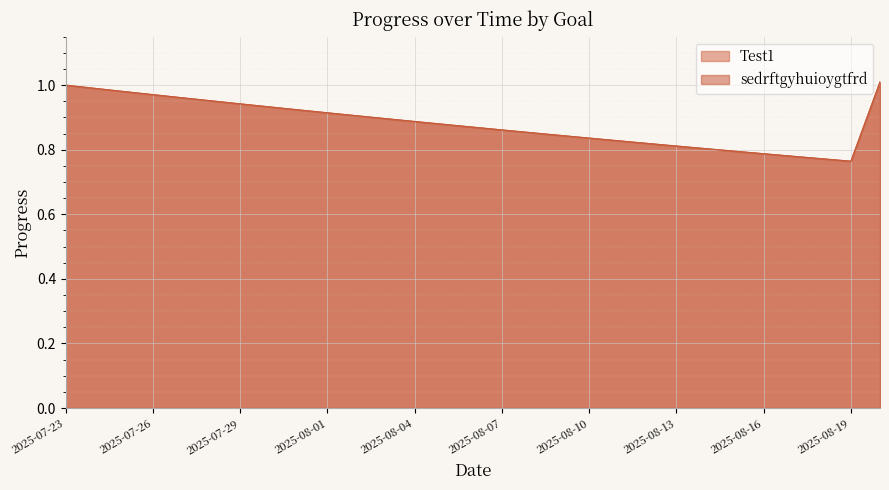

What is the difference between the second highest and second lowest values in the sedrftgyhuioygtfrd series?

0.2